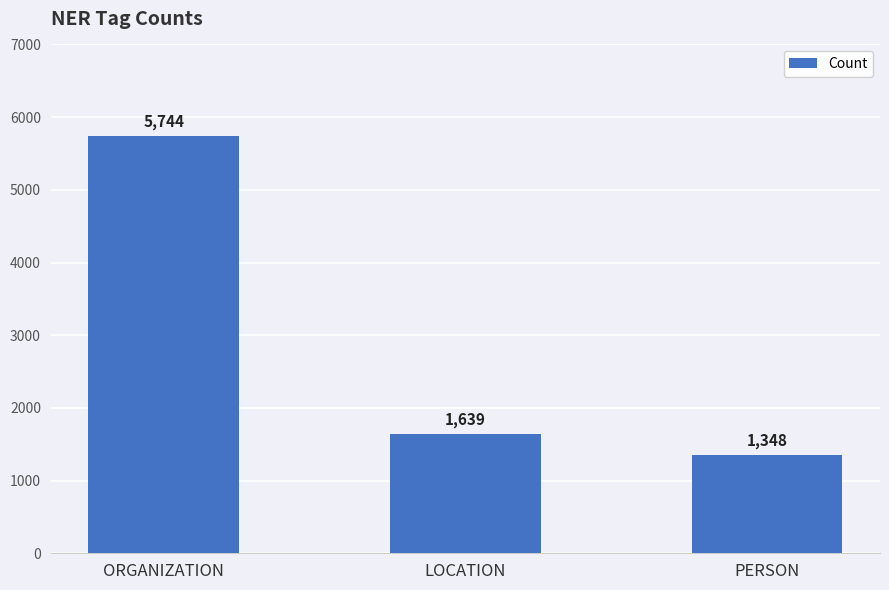

The chart shows a value of 2240 at PERSON. True or false?

False